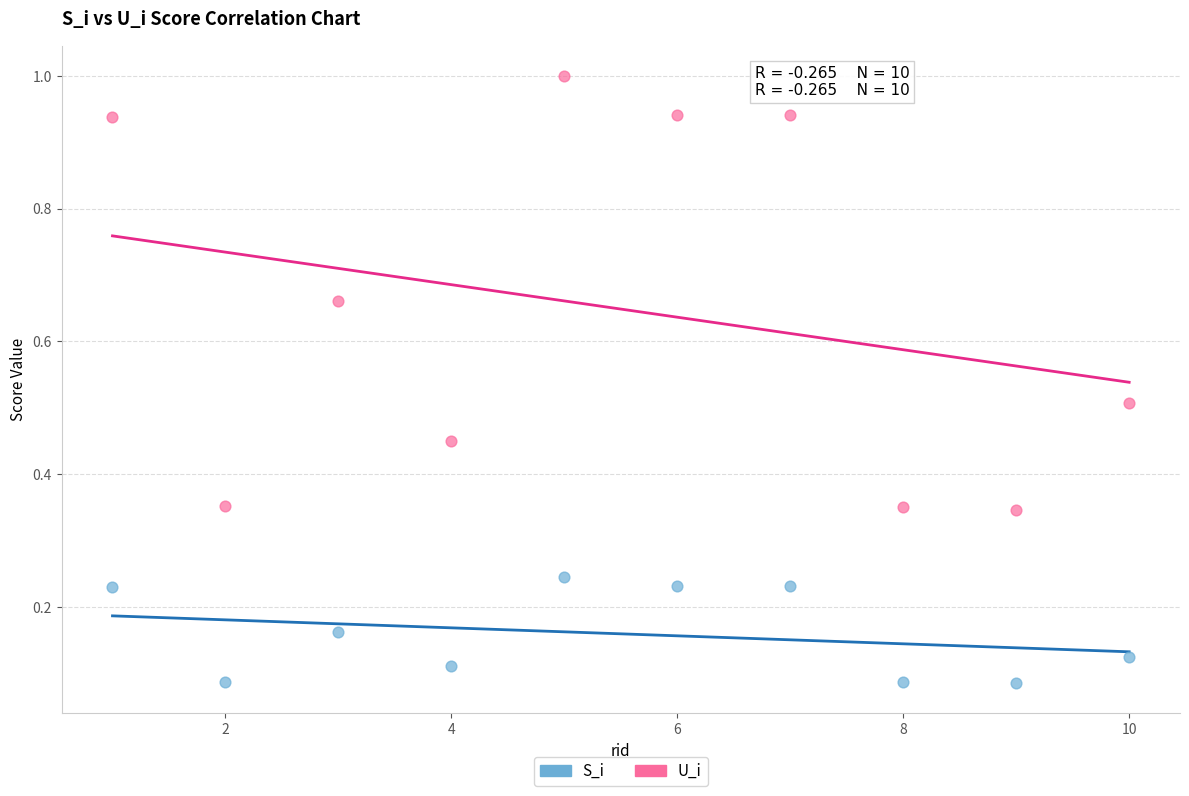

Which series contains the highest Y value?

U_i